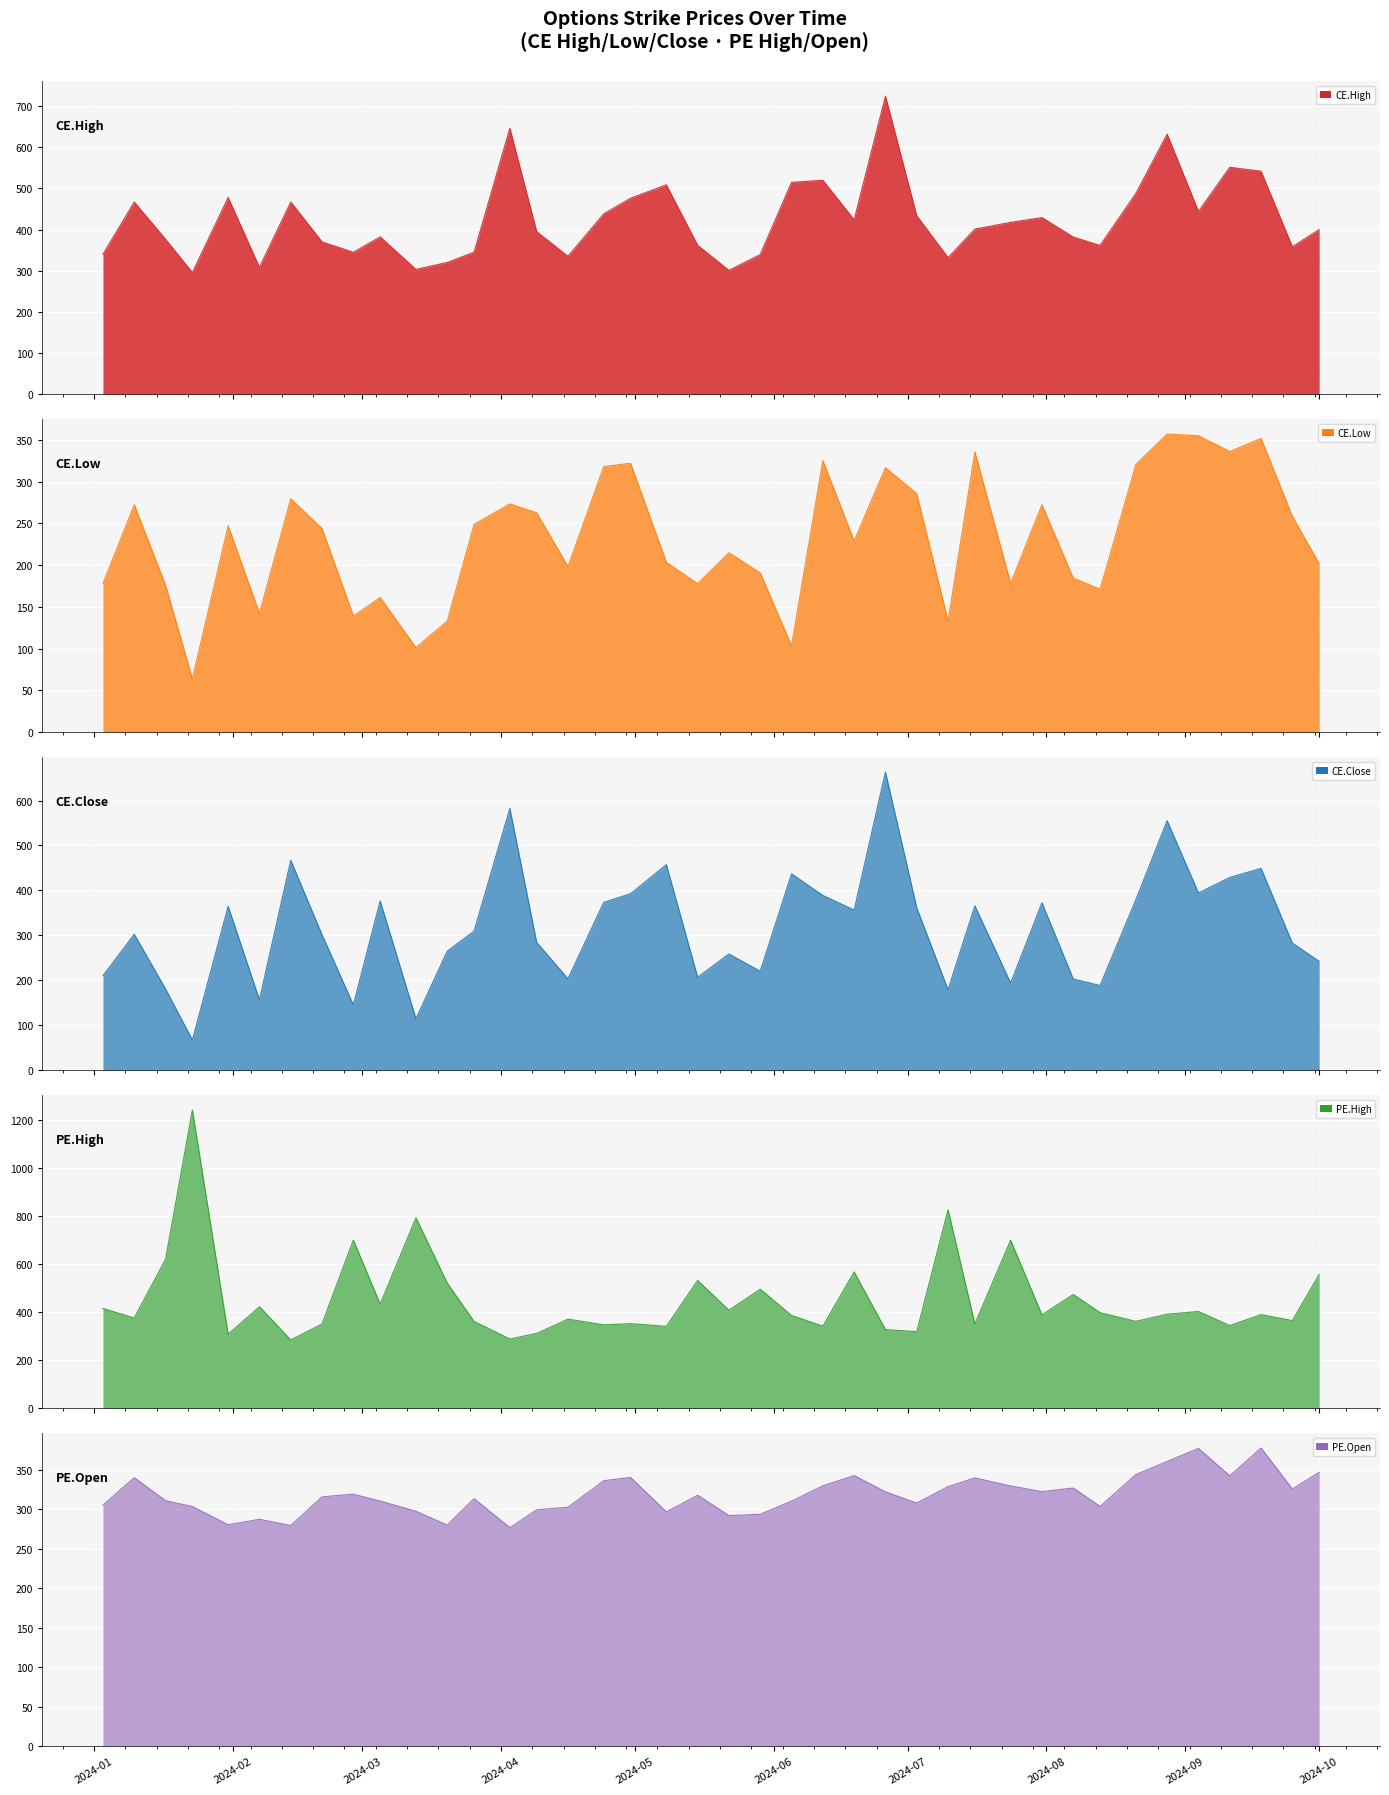

Which series changed the most between 2024-01-03 and 2024-06-19?

PE.High